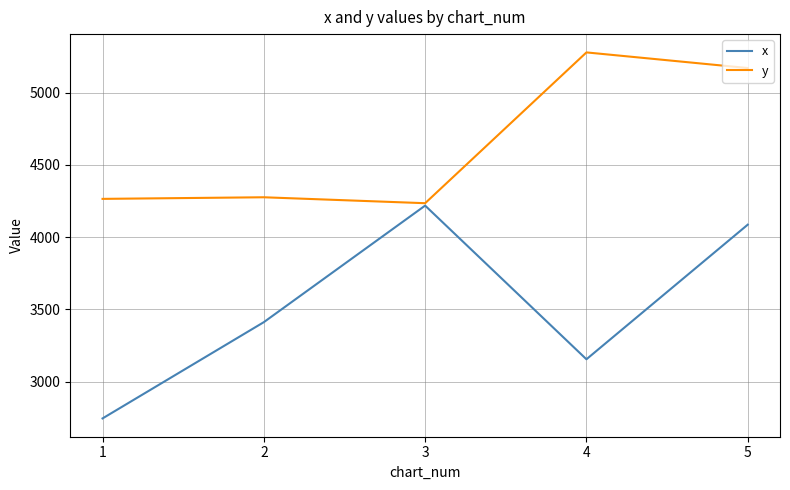

List the series in order of their overall mean, lowest first.

x, y